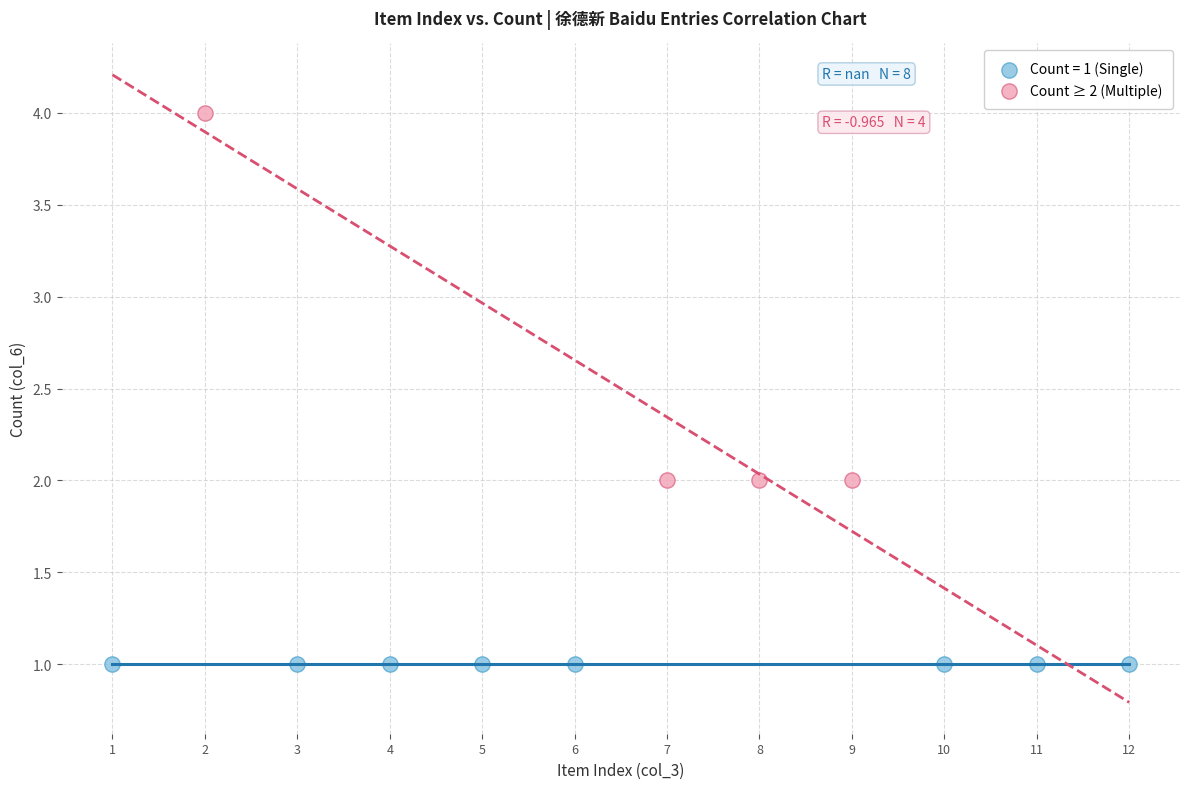

Which series contains the lowest Y value?

Count = 1 (Single)